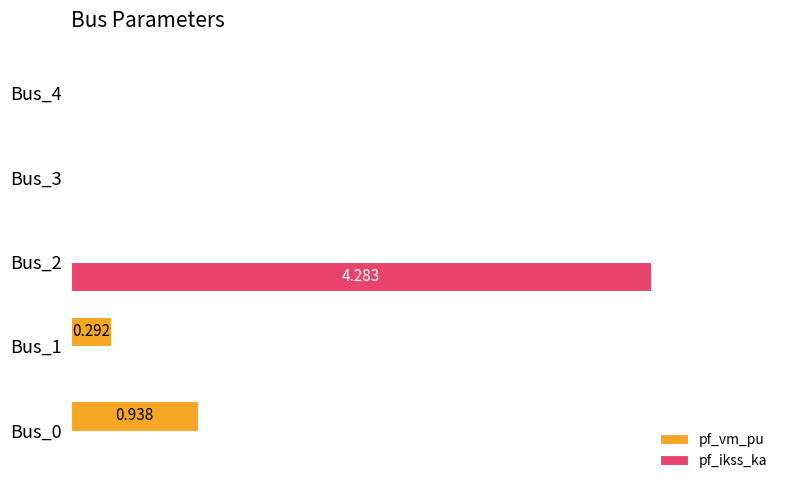

What are all the series names shown in the legend?

pf_vm_pu, pf_ikss_ka